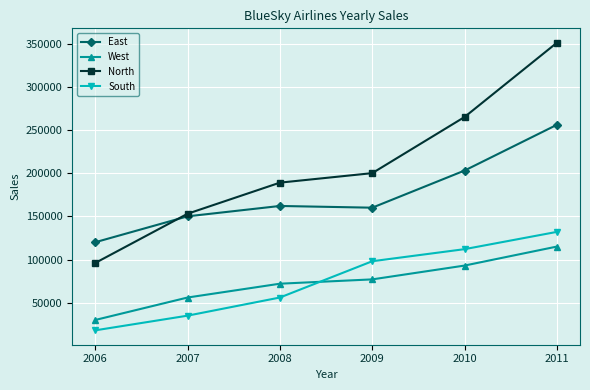

Which category has the lowest value across all series?

2006